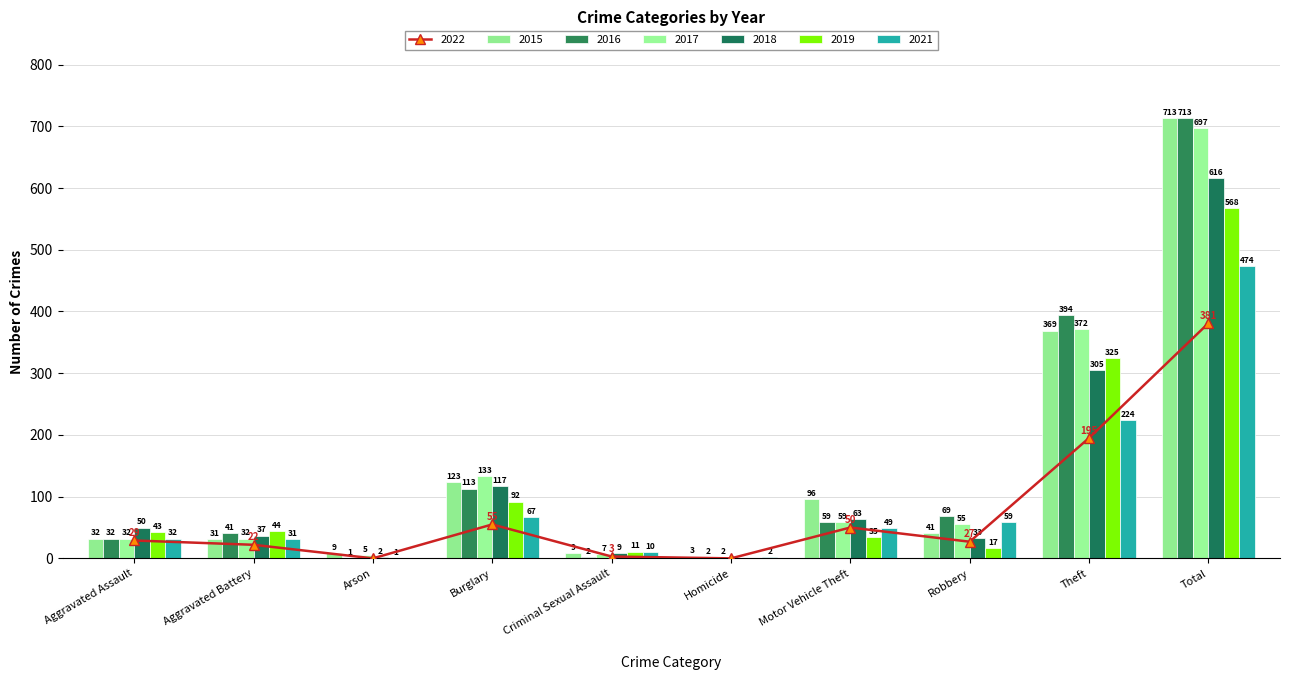

What is the highest value of the 2015 series?

713